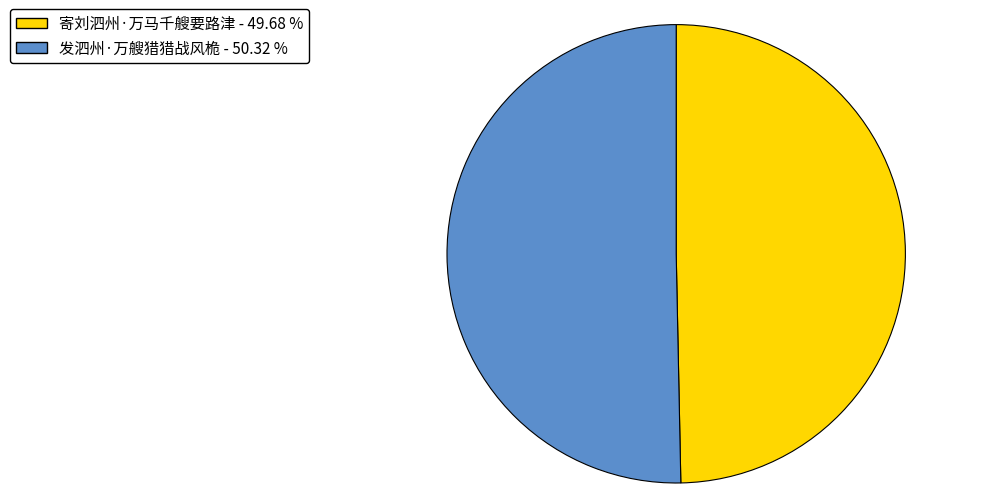

Does 寄刘泗州·万马千艘要路津 represent more than half of the total?

No